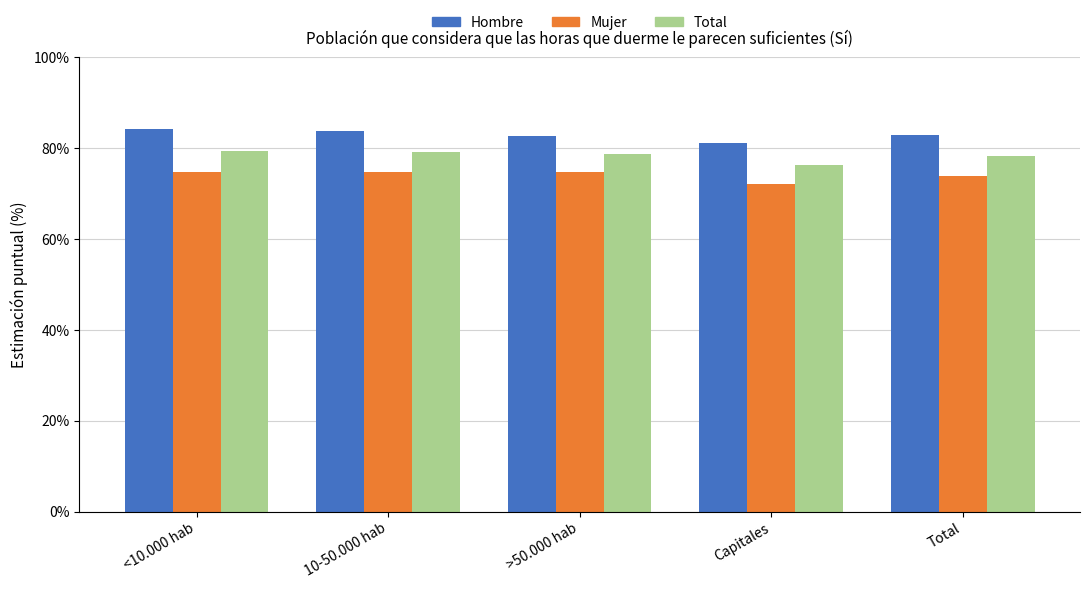

True or false: Hombre has a value of 0.8 at Capitales.

True